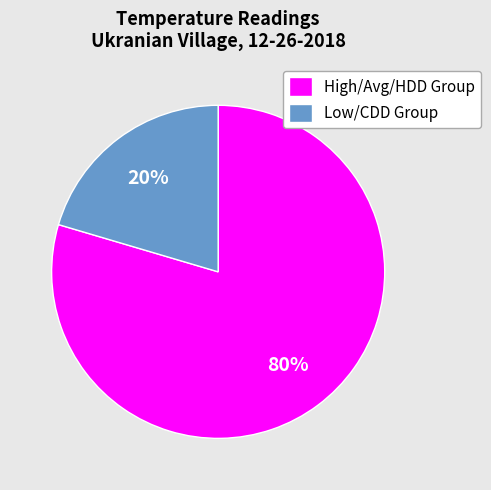

True or false: Low/CDD Group accounts for 20% of the total.

True